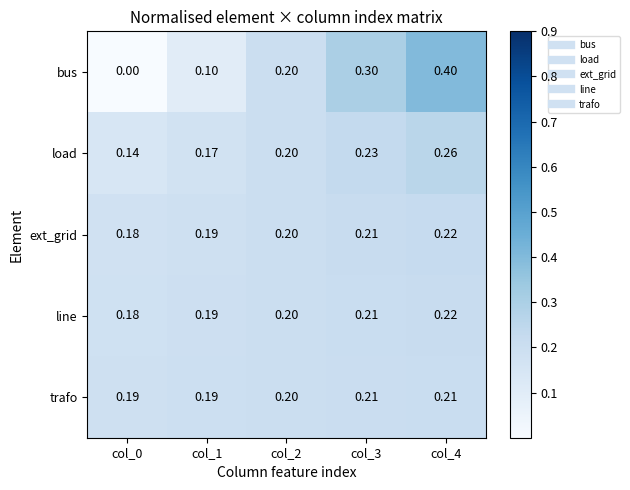

Is the value of load at col_0 greater than the value of bus at col_0?

Yes